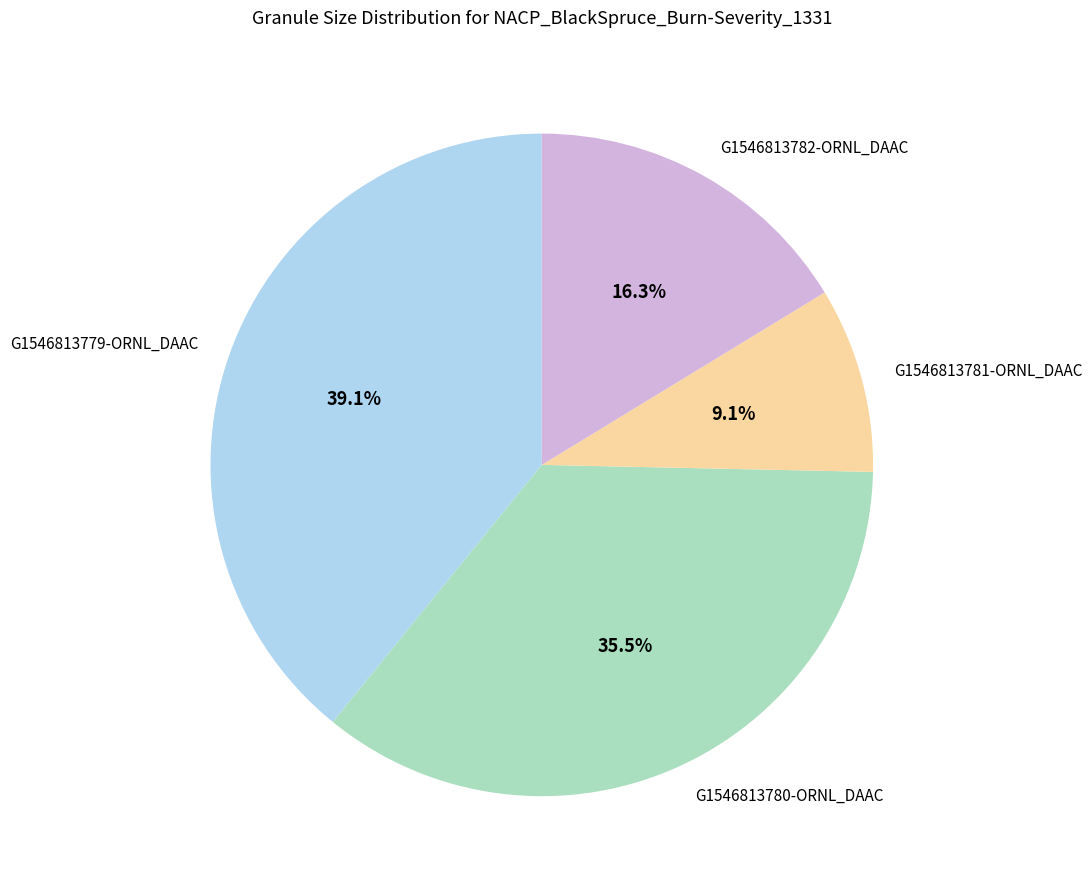

Is there any slice that represents more than half of the pie?

No